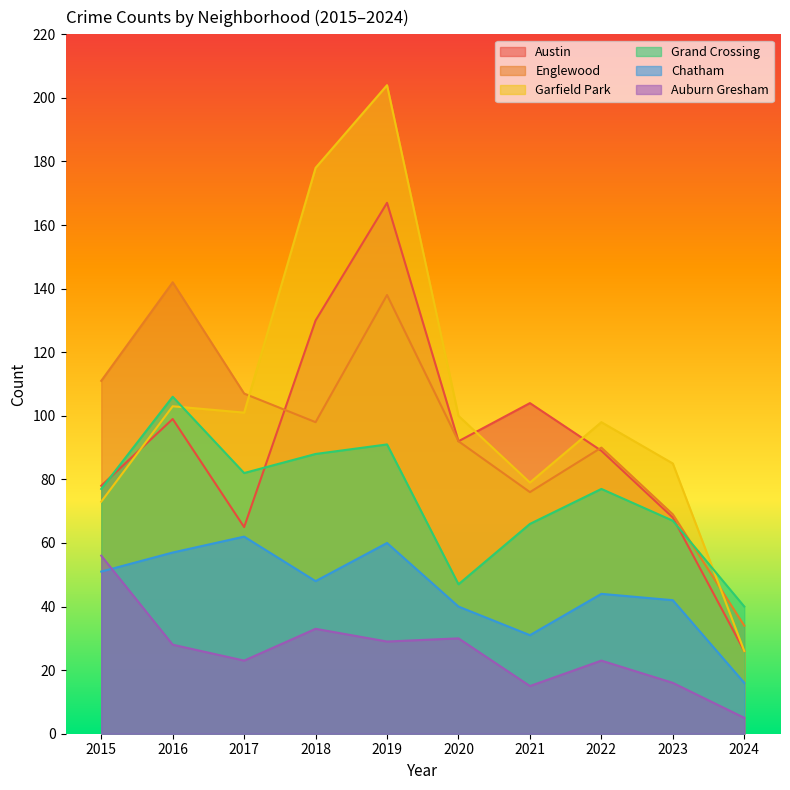

Reading left to right, what are all the values shown in this chart?

Austin: 2015=78	2016=99	2017=65	2018=130	2019=167	2020=92	2021=104	2022=89	2023=68	2024=26
Englewood: 2015=111	2016=142	2017=107	2018=98	2019=138	2020=92	2021=76	2022=90	2023=69	2024=34
Garfield Park: 2015=73	2016=103	2017=101	2018=178	2019=204	2020=100	2021=79	2022=98	2023=85	2024=26
Grand Crossing: 2015=77	2016=106	2017=82	2018=88	2019=91	2020=47	2021=66	2022=77	2023=67	2024=40
Chatham: 2015=51	2016=57	2017=62	2018=48	2019=60	2020=40	2021=31	2022=44	2023=42	2024=16
Auburn Gresham: 2015=56	2016=28	2017=23	2018=33	2019=29	2020=30	2021=15	2022=23	2023=16	2024=5